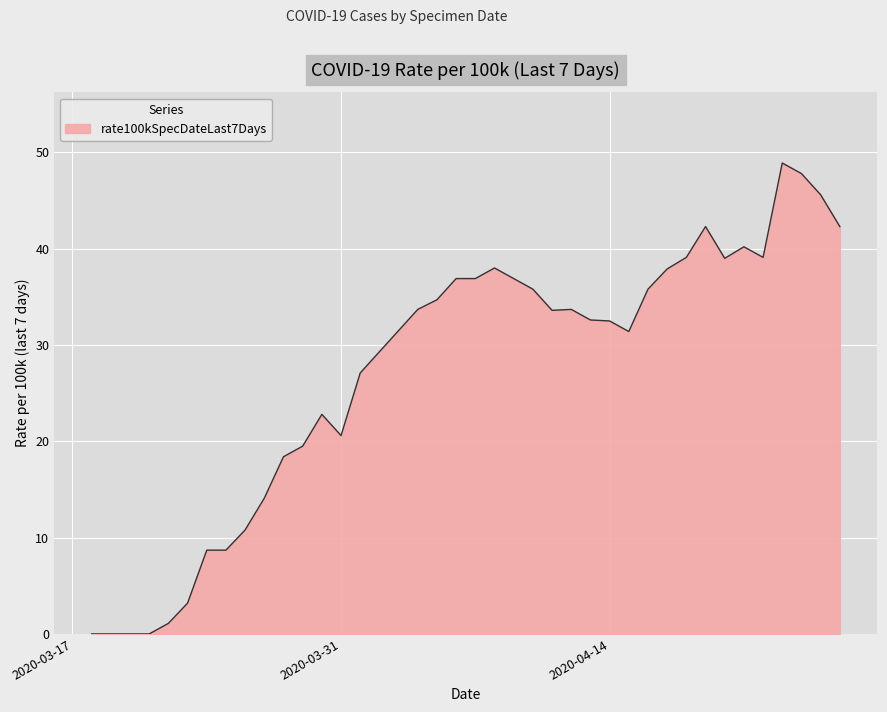

What is the maximum value shown in the chart?

48.9